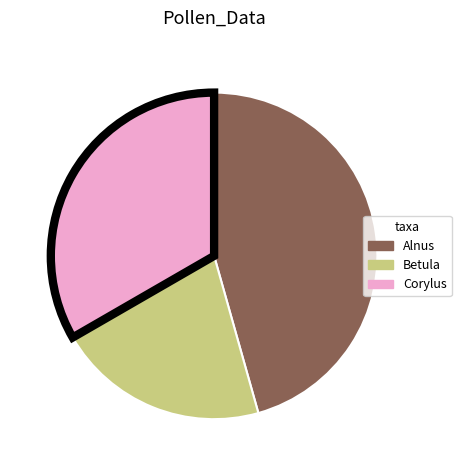

What is the ratio of the value at Corylus to the value at Betula?

1.6